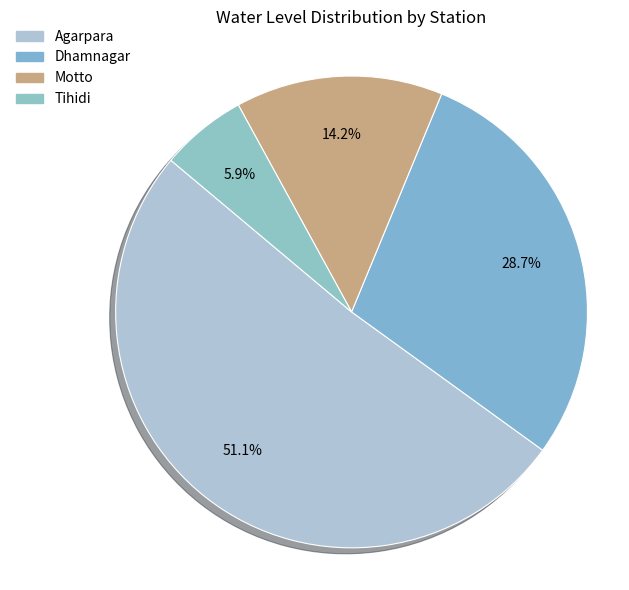

Which slice is the smallest?

Tihidi